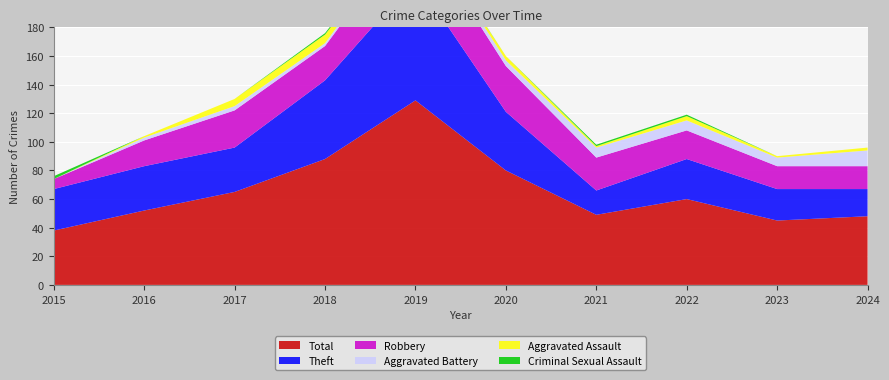

Reading left to right, what are all the values shown in this chart?

Total: 2015=38	2016=52	2017=65	2018=88	2019=129	2020=80	2021=49	2022=60	2023=45	2024=48
Theft: 2015=29	2016=31	2017=31	2018=55	2019=85	2020=41	2021=17	2022=28	2023=22	2024=19
Robbery: 2015=7	2016=18	2017=26	2018=24	2019=38	2020=32	2021=23	2022=20	2023=16	2024=16
Aggravated Battery: 2015=0	2016=2	2017=3	2018=2	2019=3	2020=4	2021=7	2022=7	2023=6	2024=11
Aggravated Assault: 2015=0	2016=1	2017=5	2018=6	2019=1	2020=3	2021=1	2022=3	2023=1	2024=2
Criminal Sexual Assault: 2015=2	2016=0	2017=0	2018=1	2019=1	2020=0	2021=1	2022=1	2023=0	2024=0